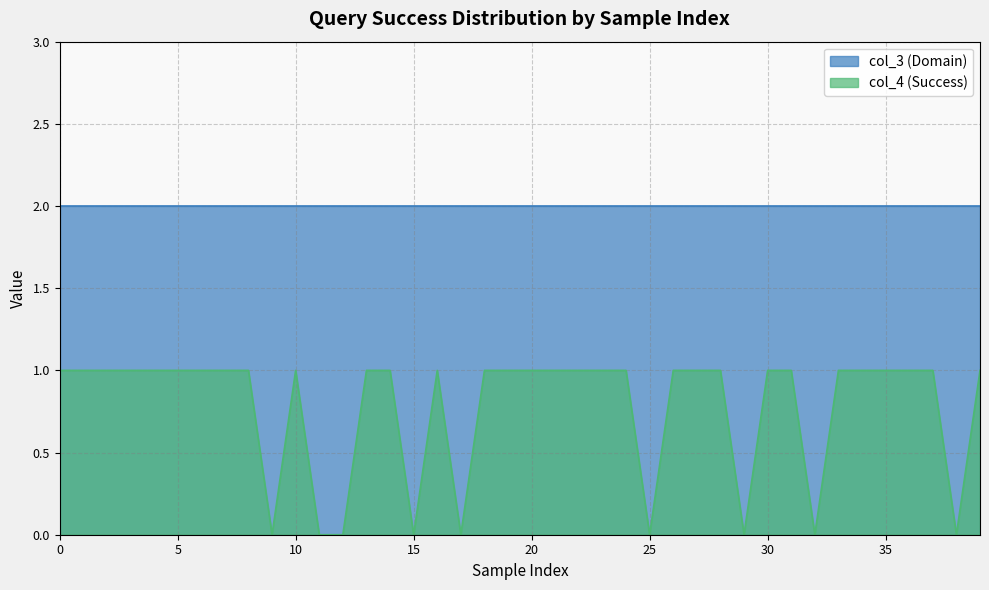

What is the difference between the second highest and minimum values?

1